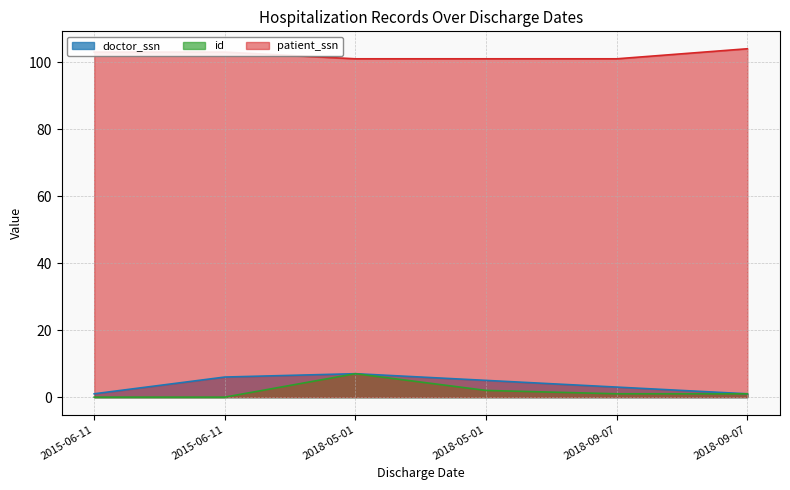

True or false: id and patient_ssn intersect in this chart.

False